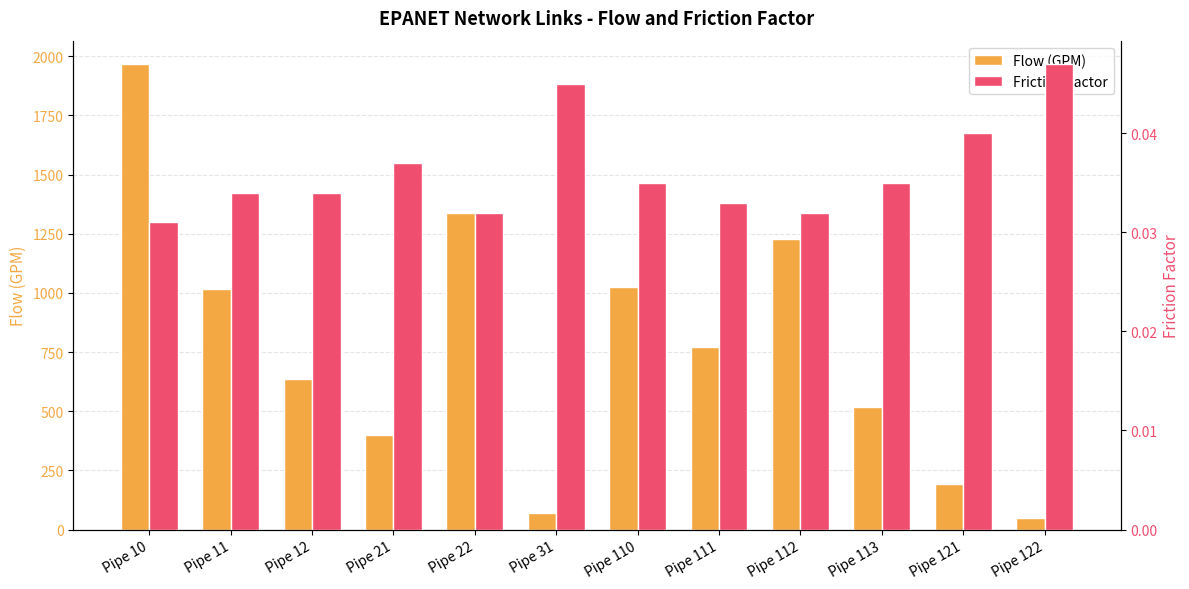

The value of Friction Factor at Pipe 12 is 0.0. True or false?

False